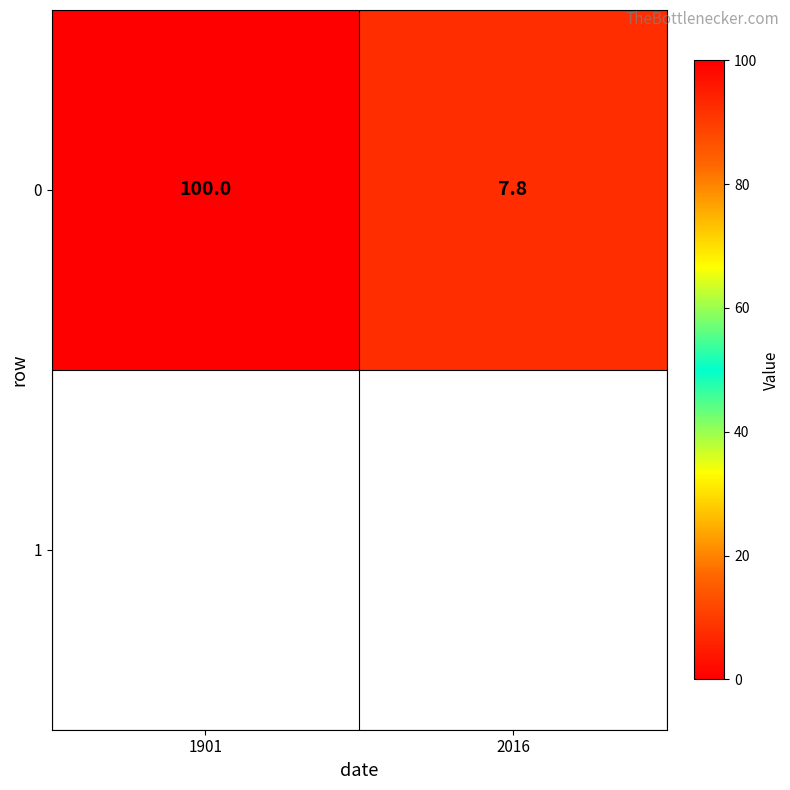

What is the average value?

53.9